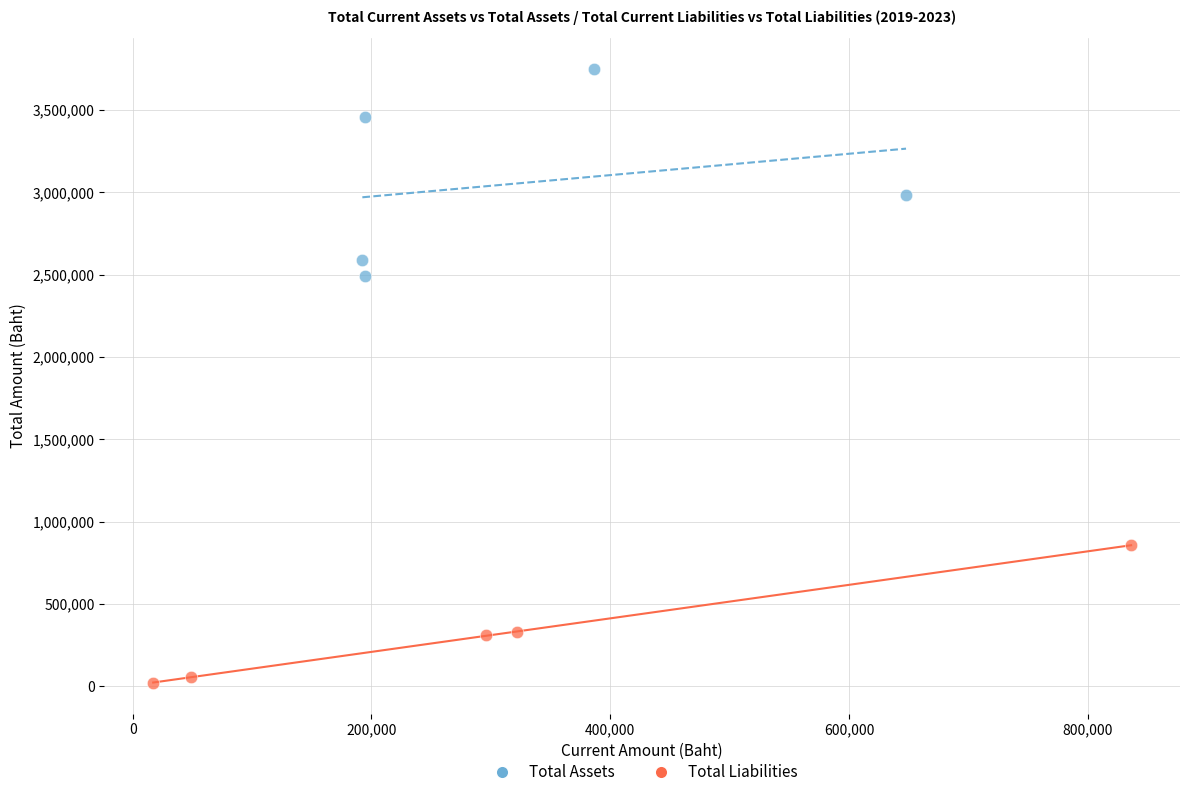

Which series has the largest Y range (max minus min)?

Total Assets